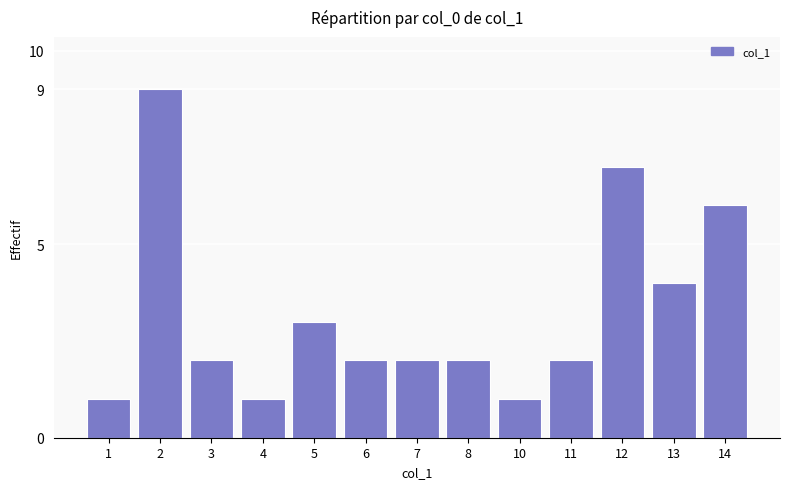

What is the sum of the values at 4 and 8?

3